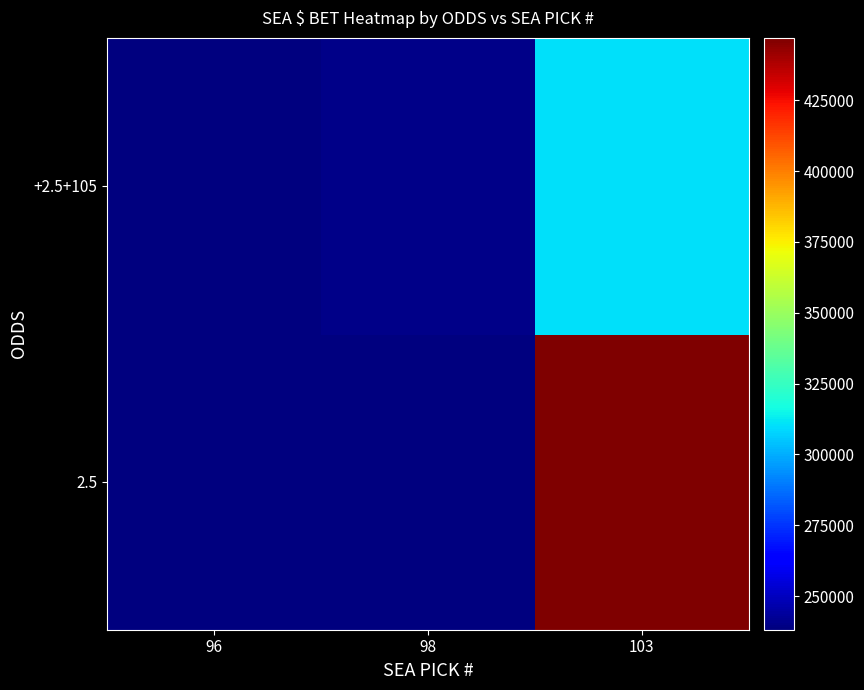

Reading right to left, transcribe all the data shown in this chart.

2.5: 103=447023.5	98=0.0	96=0.0
+2.5+105: 103=310402.4	98=240555.0	96=238123.5